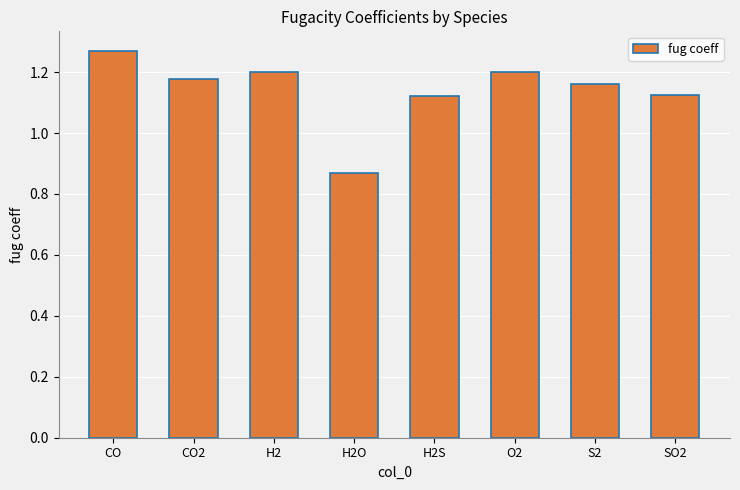

Which category has the lowest value across all series?

H2O